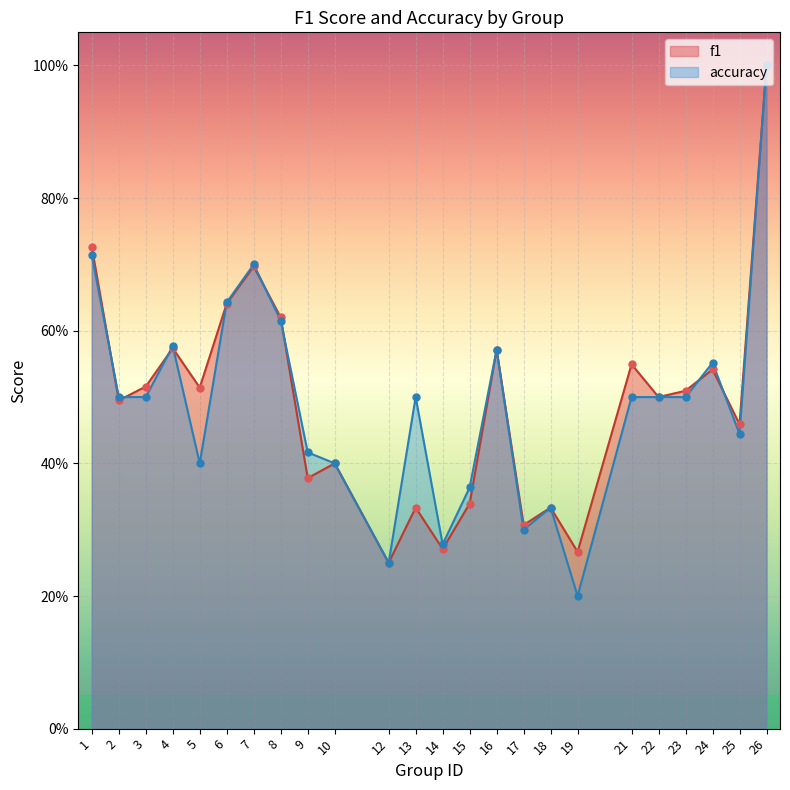

Which series contains the highest Y value?

f1